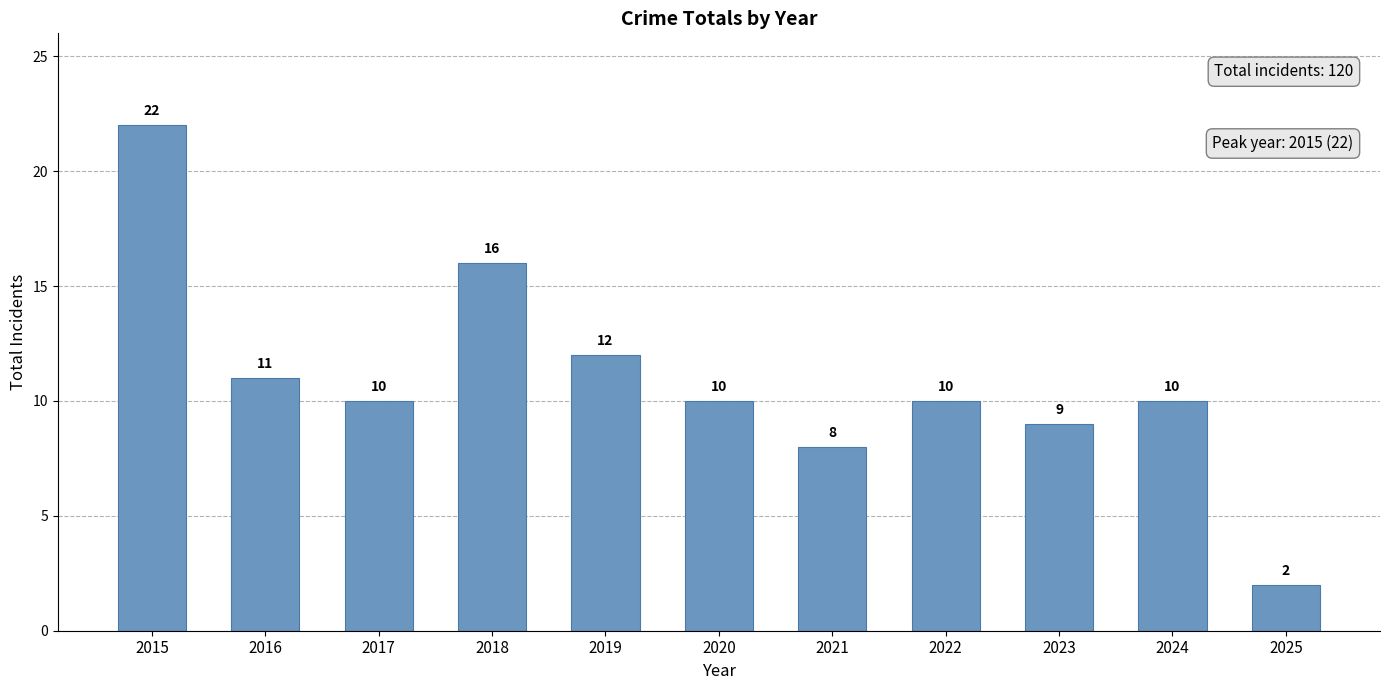

Reading left to right, what are all the values shown in this chart?

22	11	10	16	12	10	8	10	9	10	2